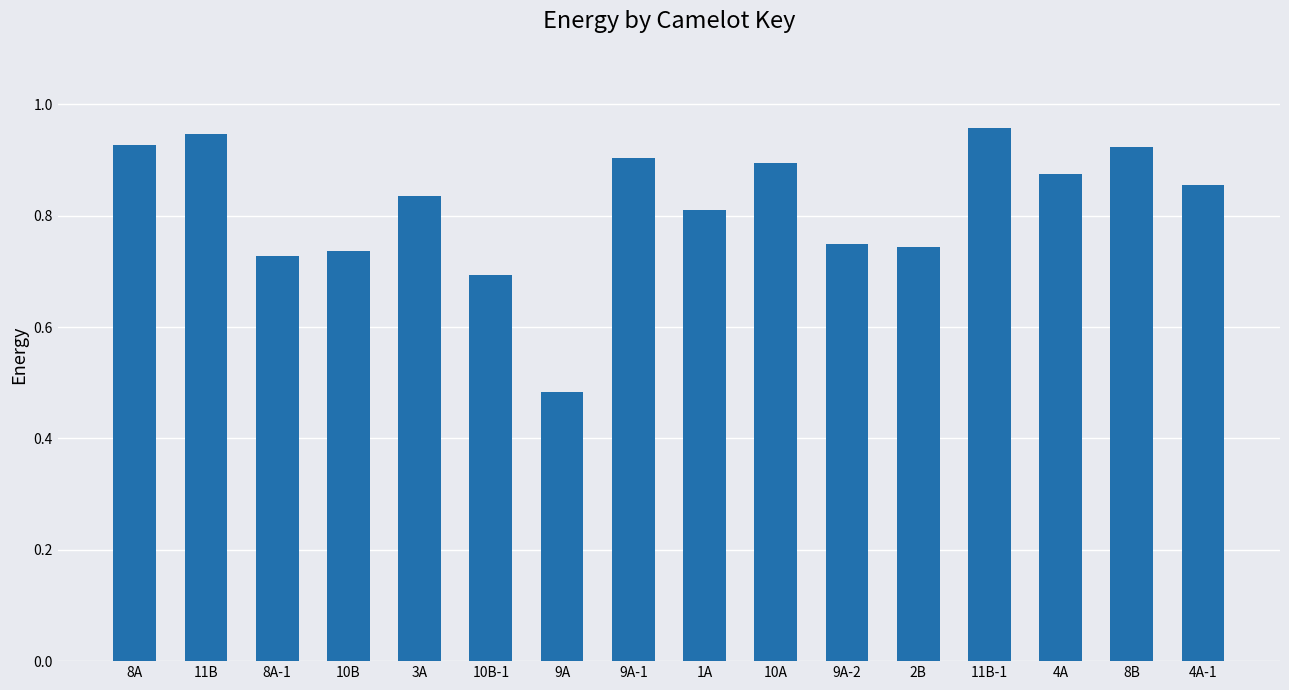

What is the sum of the values at 1A and 4A-1?

1.7